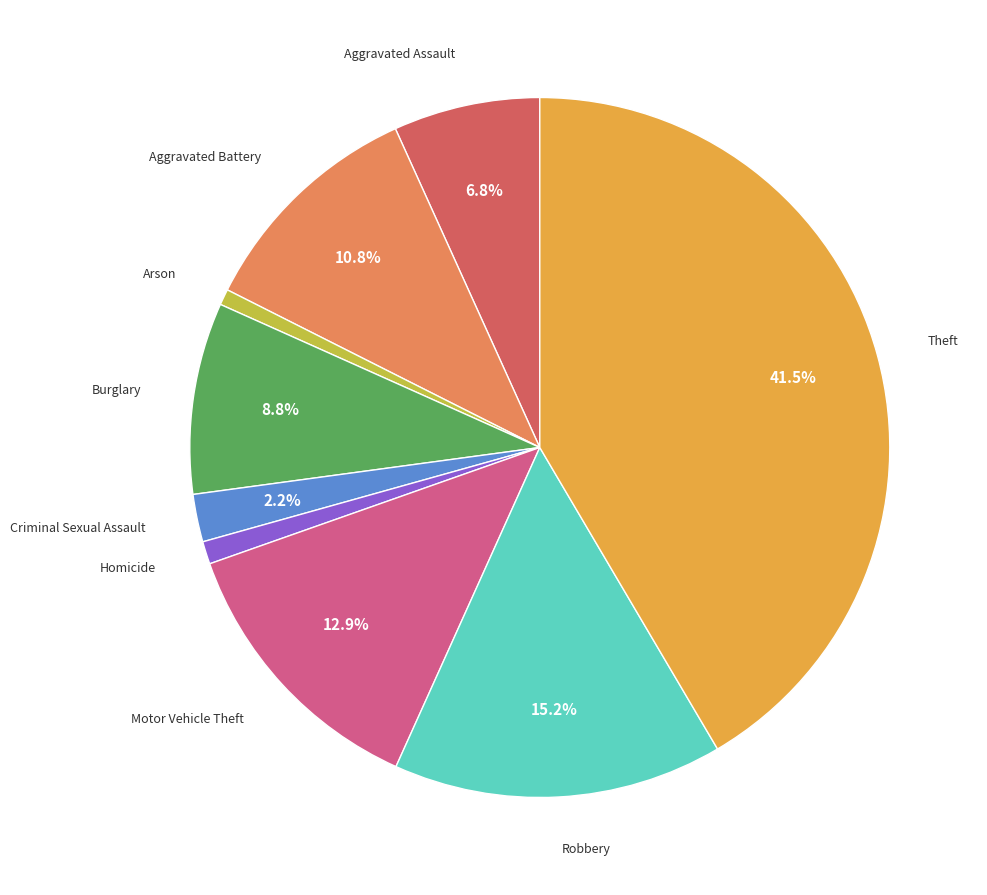

Is there any slice that represents more than half of the pie?

No